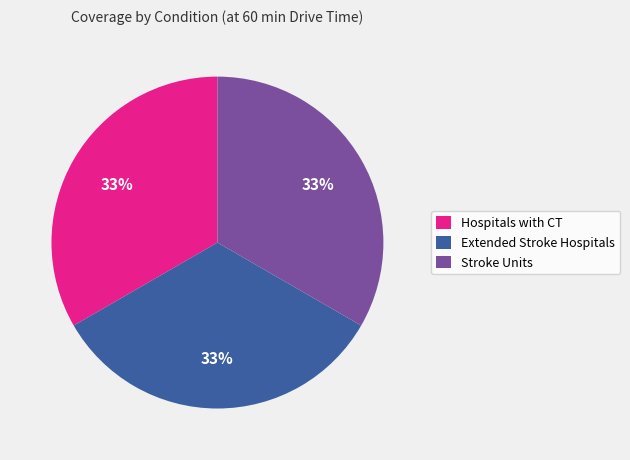

True or false: Hospitals with CT accounts for 20% of the total.

False